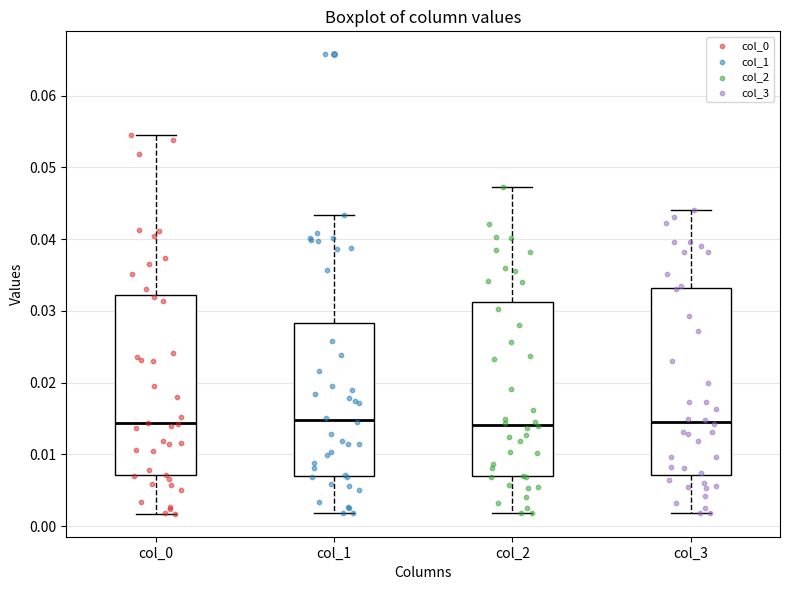

Reading left to right, transcribe this box plot: for each box, give where its median line is, the range the box spans, and where its two whiskers end, as read against the y-axis. The values are not printed on the chart, so give them approximately, as read against the axis.

col_0: median 0.014, box 0.007 to 0.032, whiskers 0.002 to 0.055
col_1: median 0.015, box 0.007 to 0.028, whiskers 0.002 to 0.043
col_2: median 0.014, box 0.007 to 0.031, whiskers 0.002 to 0.047
col_3: median 0.015, box 0.007 to 0.033, whiskers 0.002 to 0.044